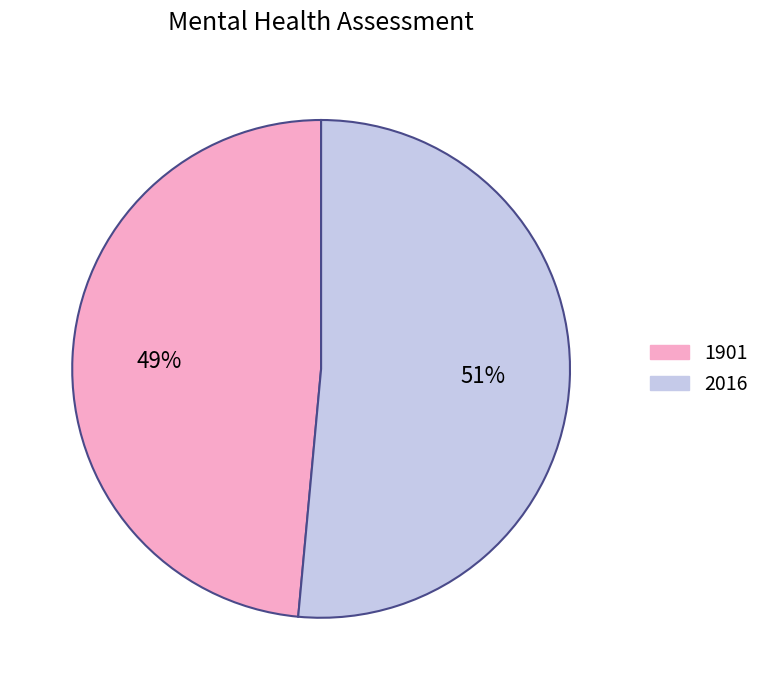

To the nearest percent, what is the average slice percentage?

50%